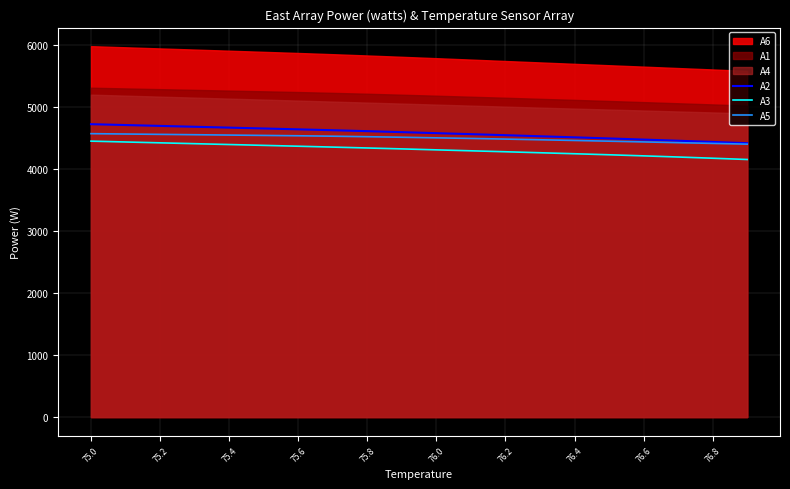

What is the difference between the second highest and minimum values in the A2 series?

292.3